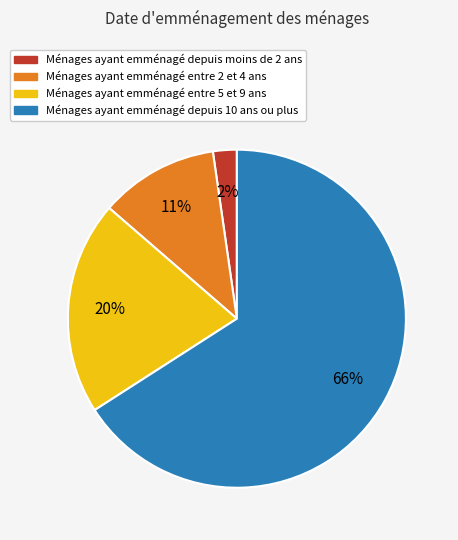

What is the largest slice in the pie chart?

Ménages ayant emménagé depuis 10 ans ou plus